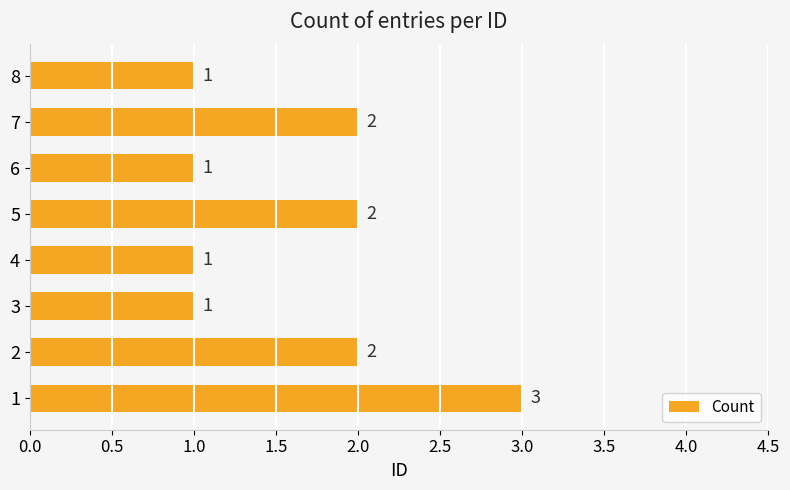

How many bars are there in total?

8